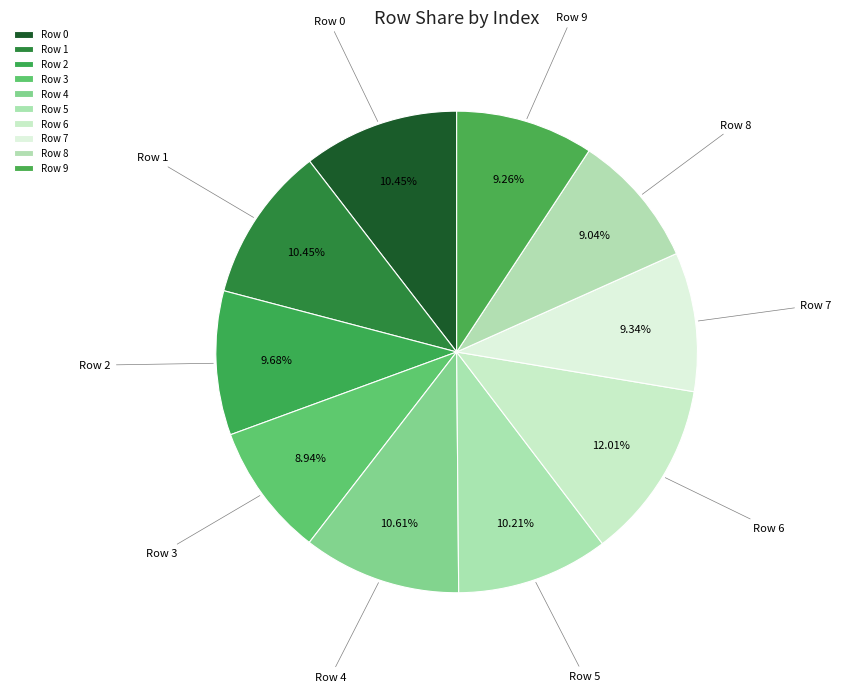

Is the sum of Row 3 and Row 6 greater than half?

No